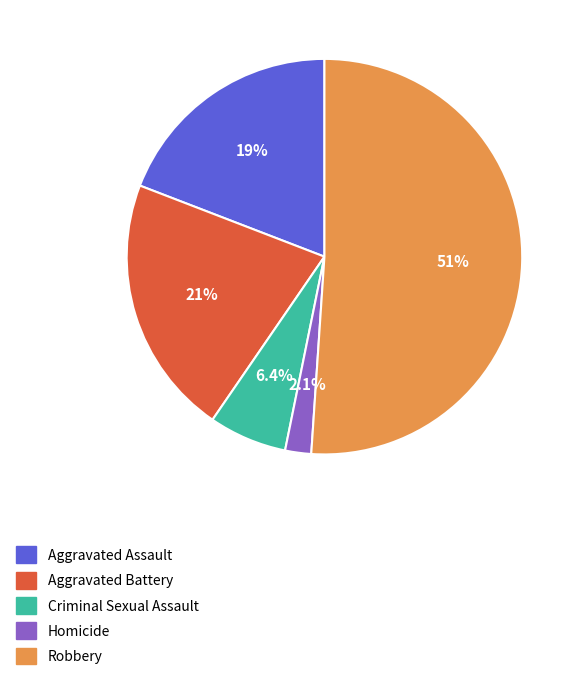

To the nearest percent, what is the difference between the Criminal Sexual Assault and Robbery slice percentages?

45%